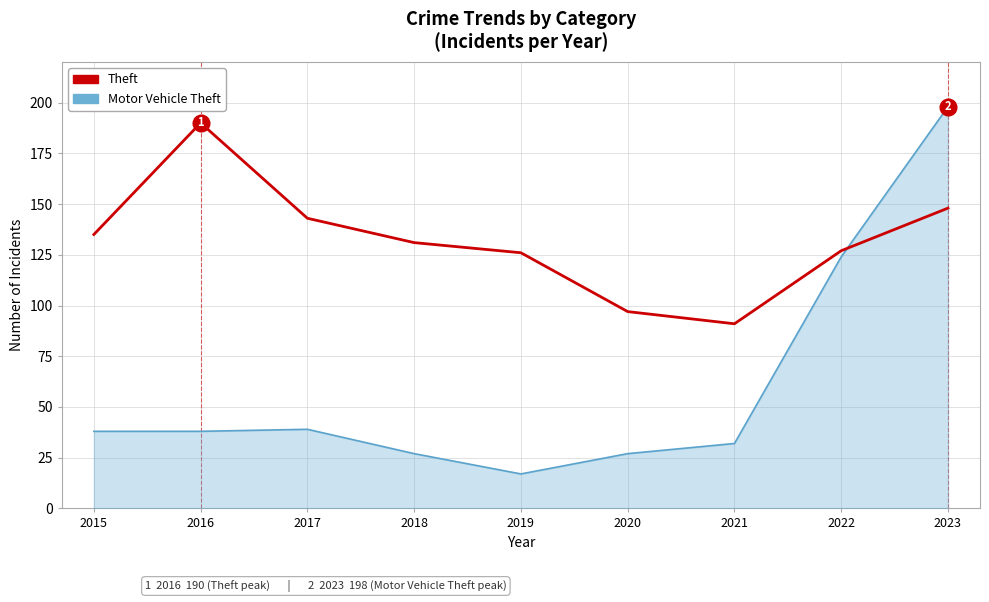

Where do Motor Vehicle Theft and Theft first cross each other?

2022 and 2023